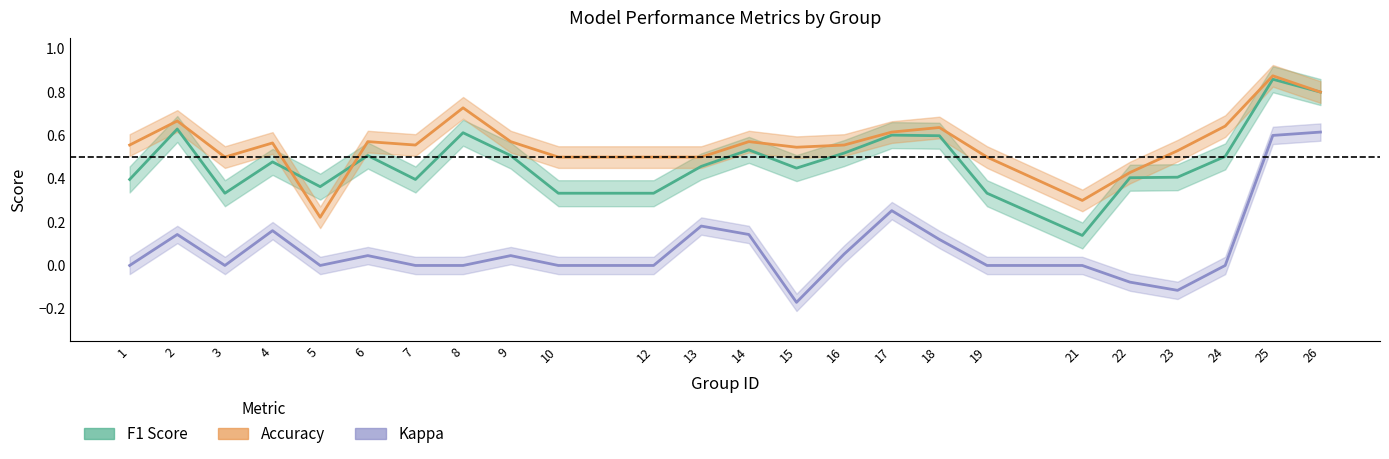

Rank the categories by f1 value from lowest to highest.

21, 3, 10, 12, 19, 5, 1, 7, 22, 23, 15, 13, 4, 24, 6, 9, 16, 14, 18, 17, 8, 2, 26, 25